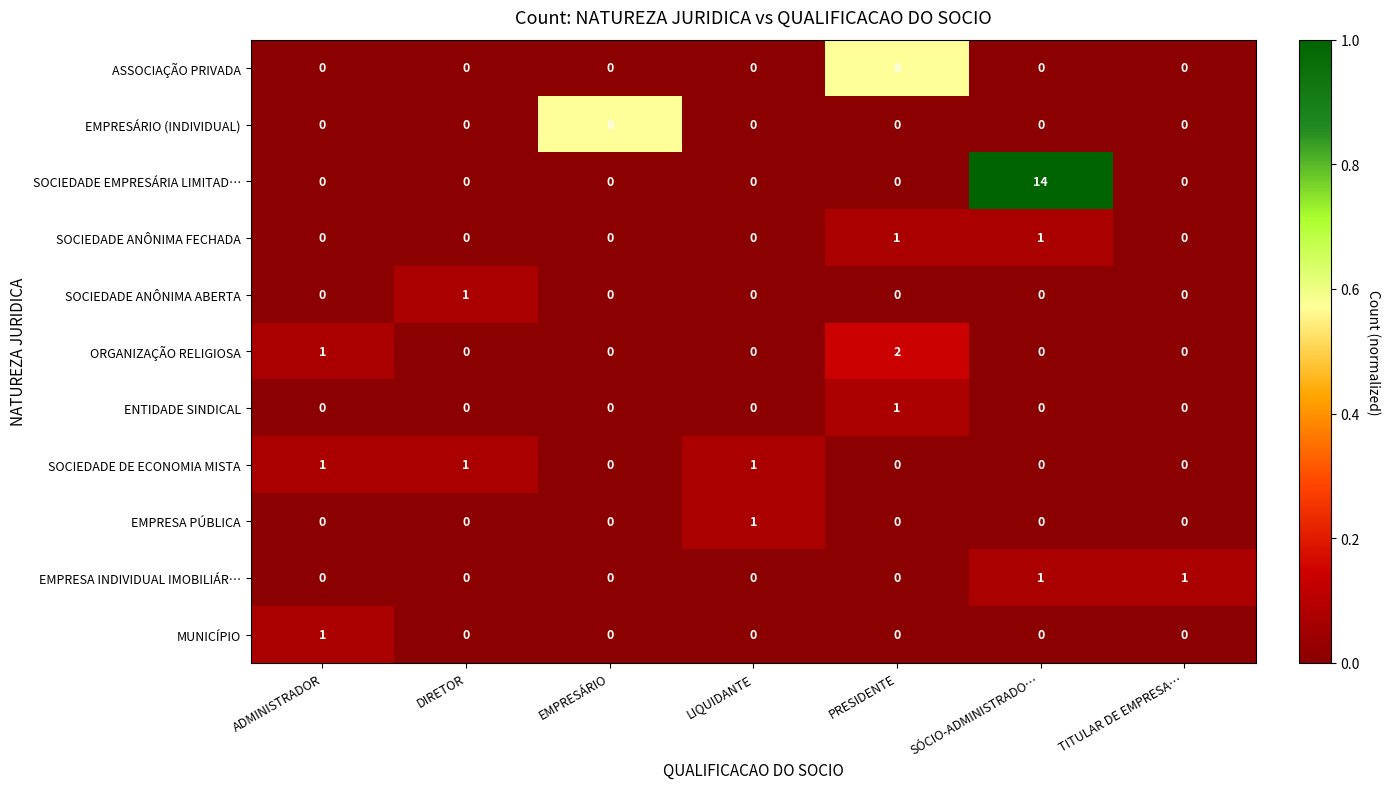

What is the total value across all series at DIRETOR?

2